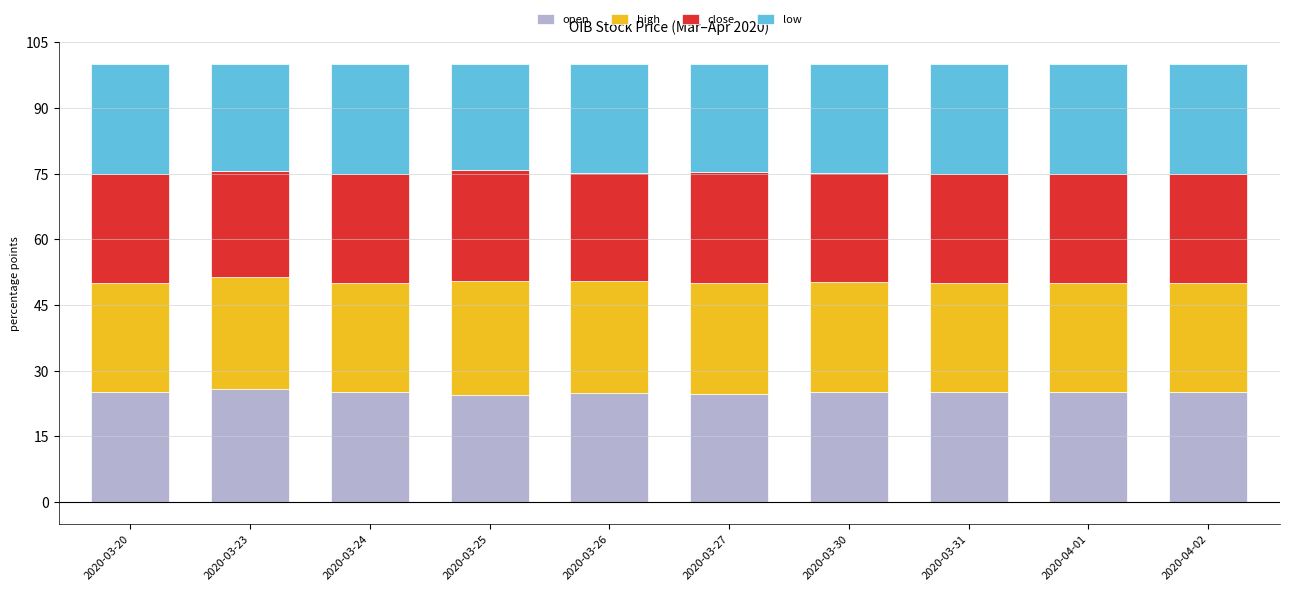

What is the maximum value for open?

25.7